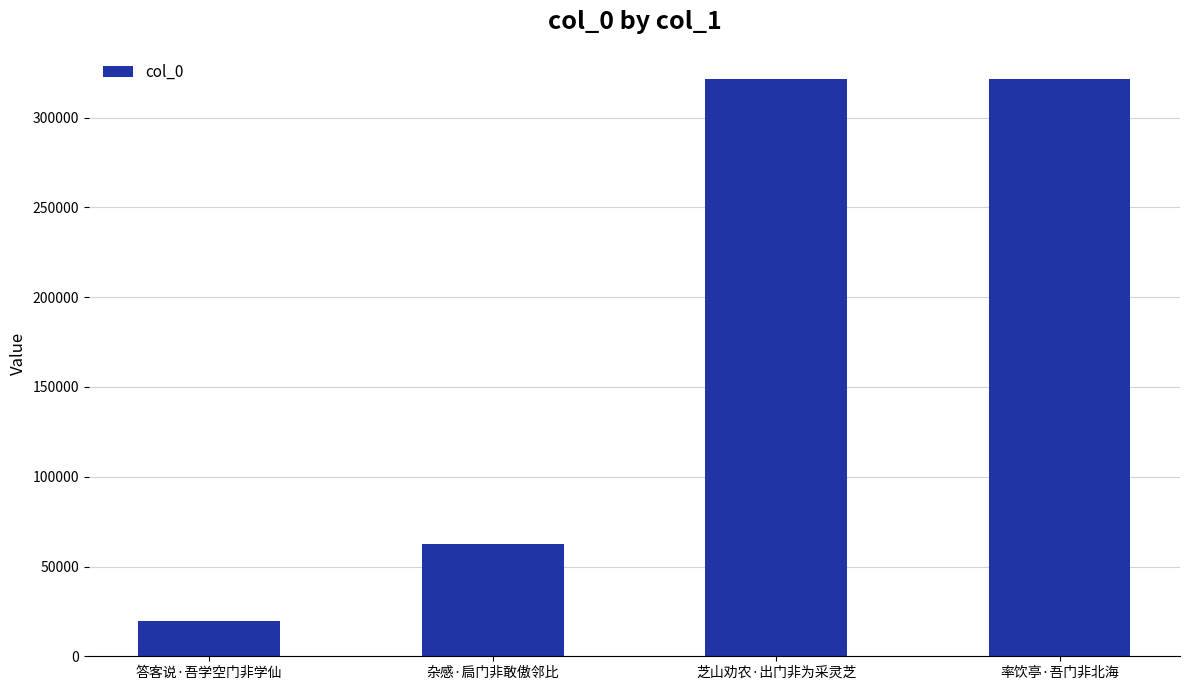

Which has a higher value, 杂感·扃门非敢傲邻比 or 率饮亭·吾门非北海?

率饮亭·吾门非北海